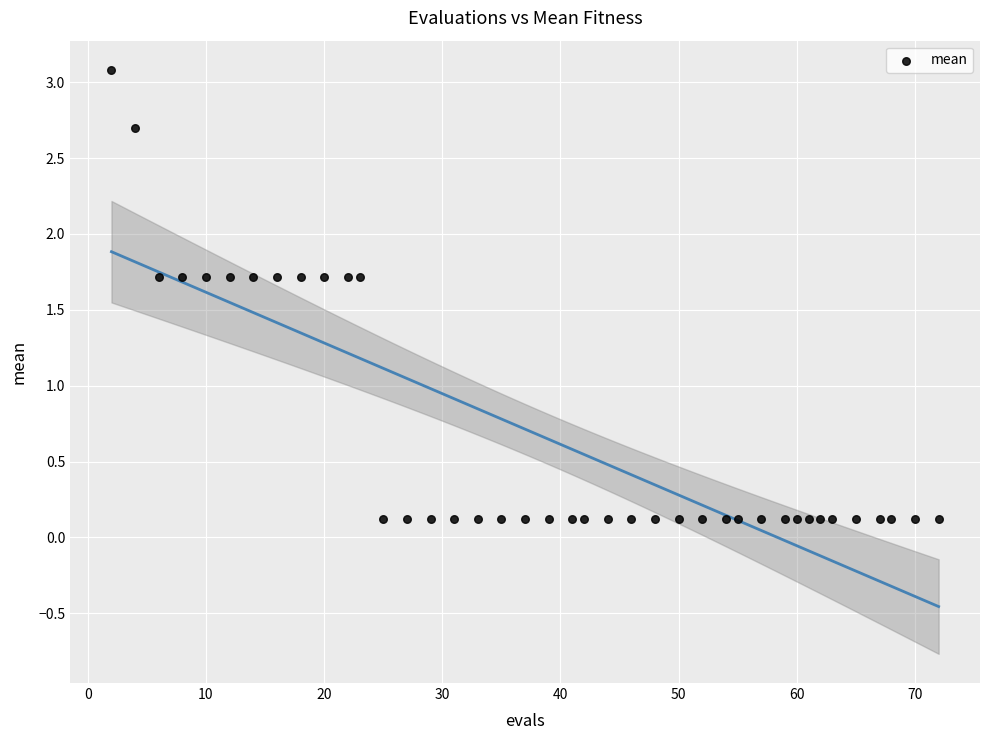

What is the range of Y values (max minus min)?

3.0